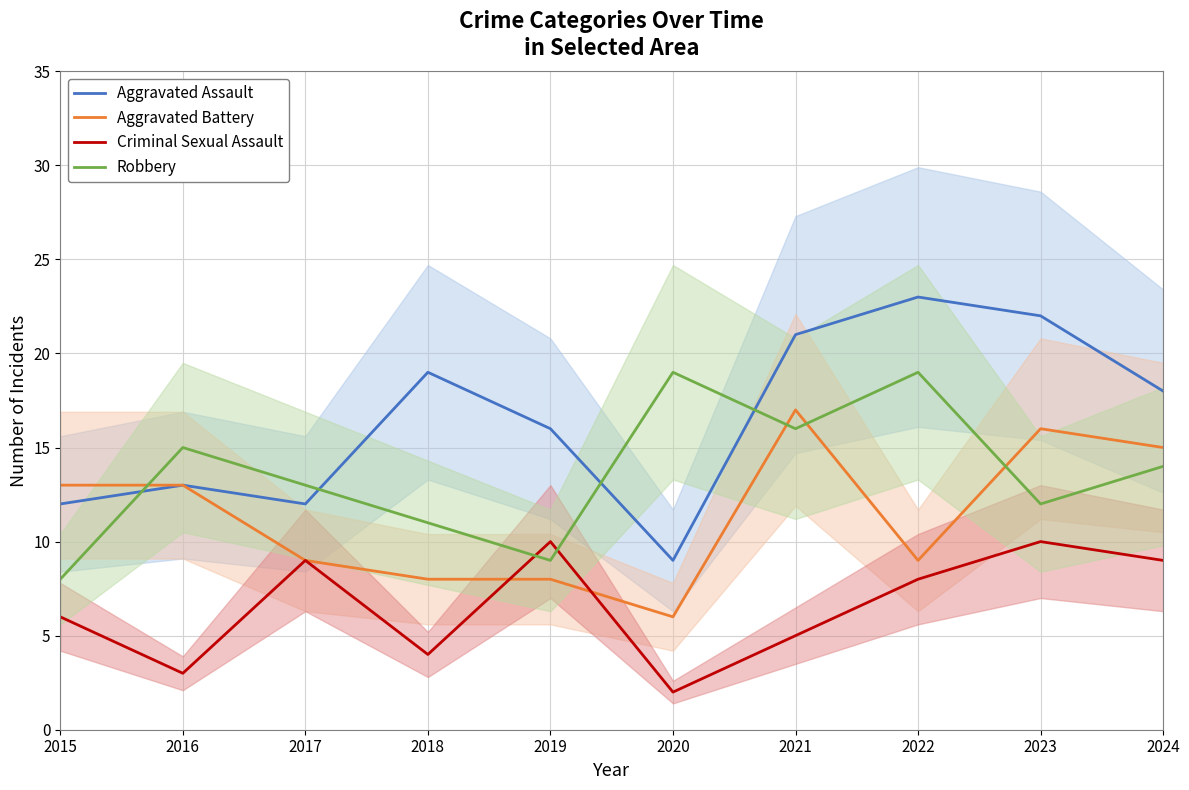

At how many categories does at least one series exceed 21?

2